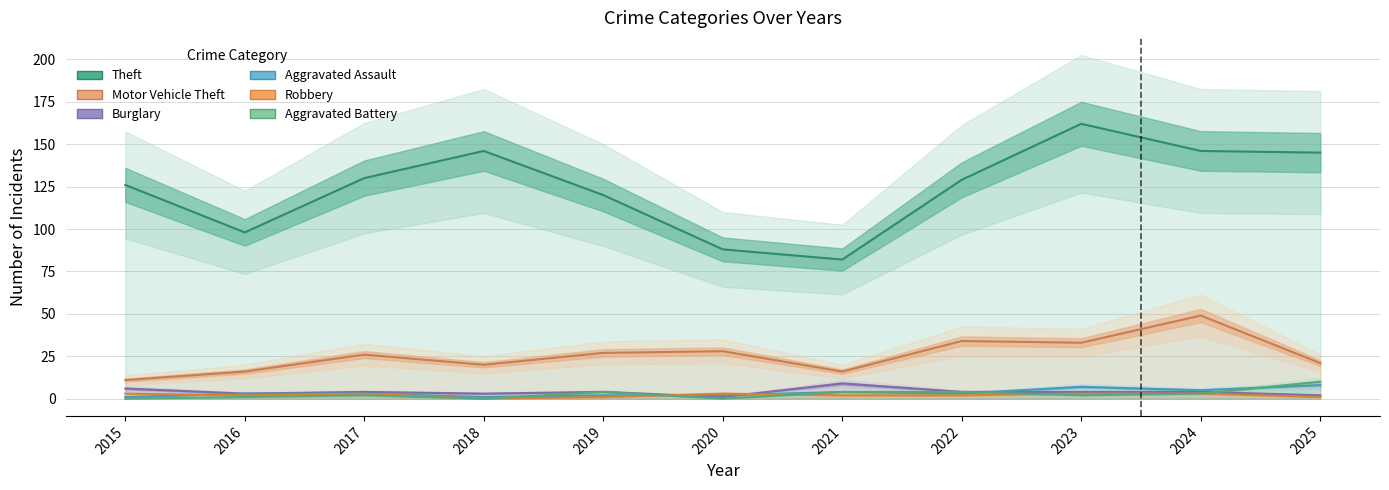

The Aggravated Assault series shows 5 at 2025. True or false?

False